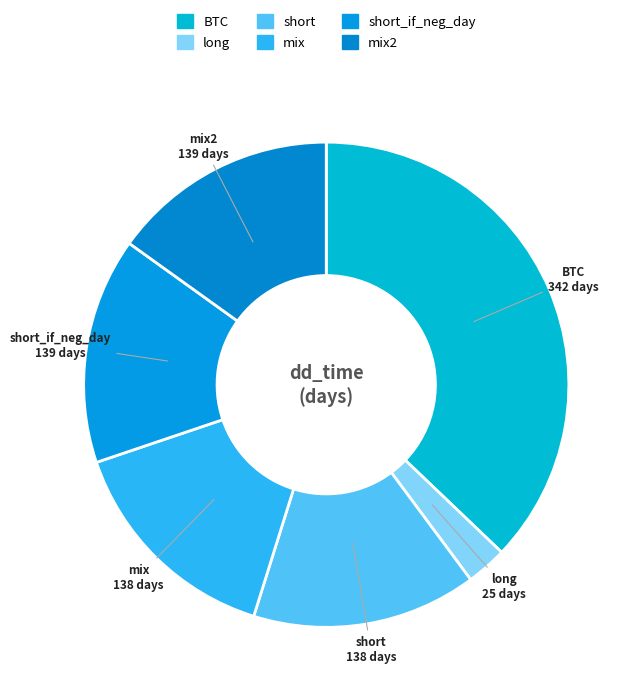

Rank the categories by value from lowest to highest.

long, short, mix, short_if_neg_day, mix2, BTC